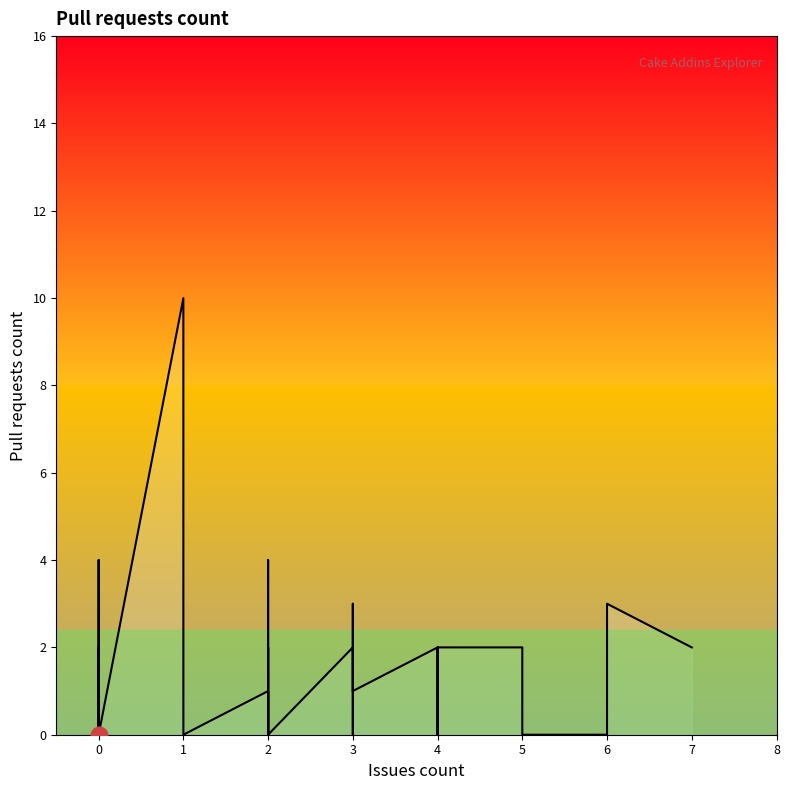

What is the greatest value displayed?

10